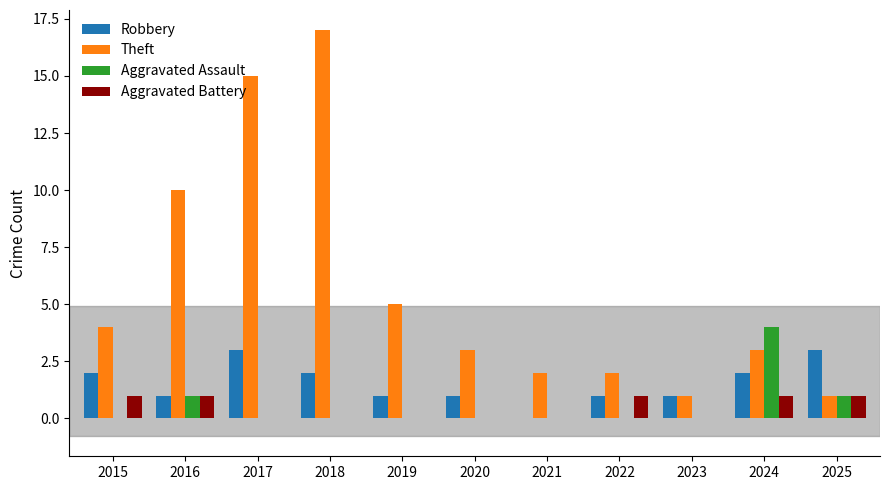

What is the difference between the Theft values at 2020 and 2023?

2